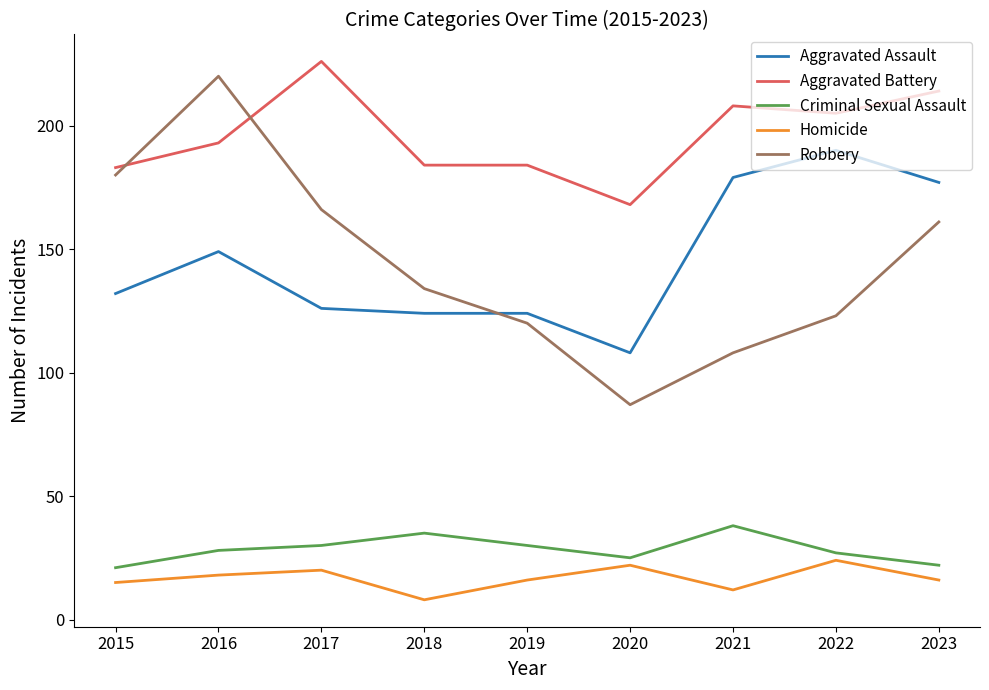

What is the smallest value displayed?

8